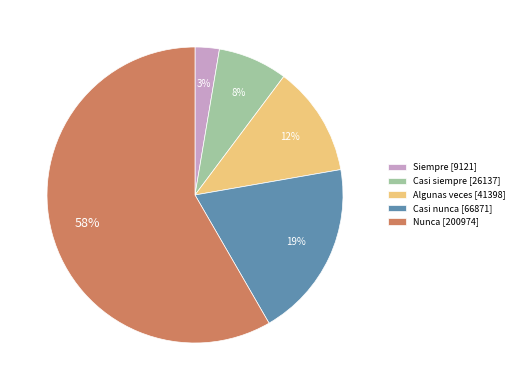

Combined, do Siempre and Nunca account for over 50%?

Yes